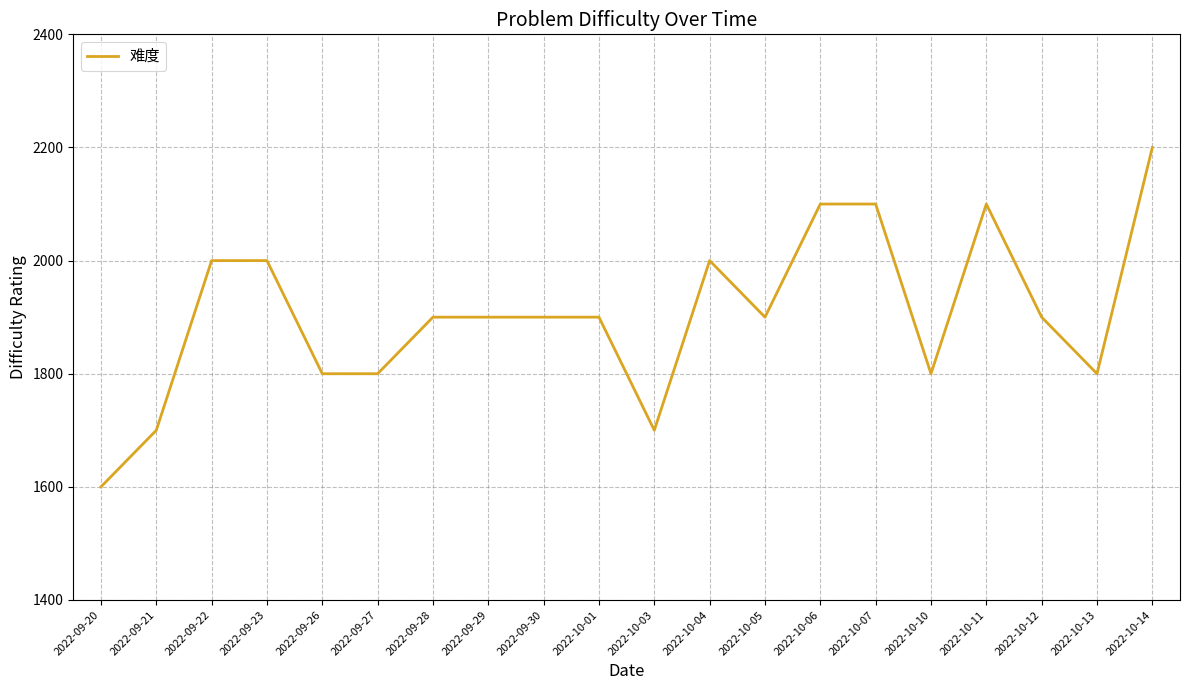

The value at 2022-10-05 is 1166. True or false?

False